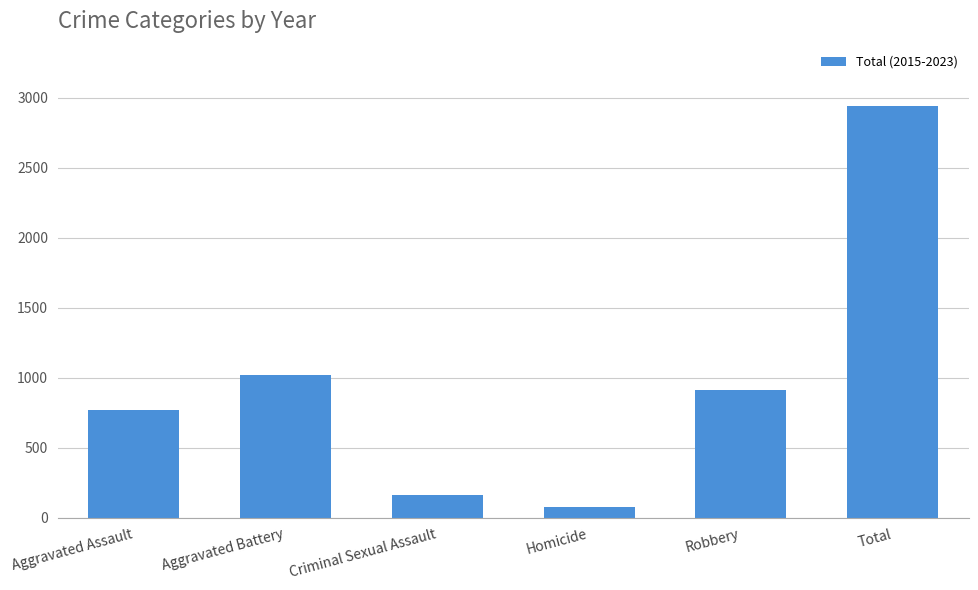

What is the label of the 1st bar from the left?

Aggravated Assault